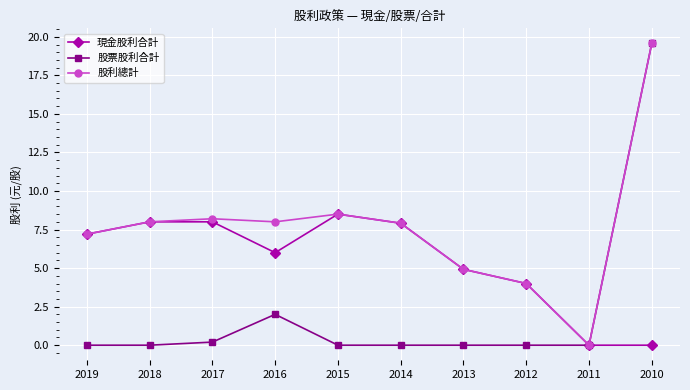

The value of 現金股利合計 at 2012 is 2.0. True or false?

False